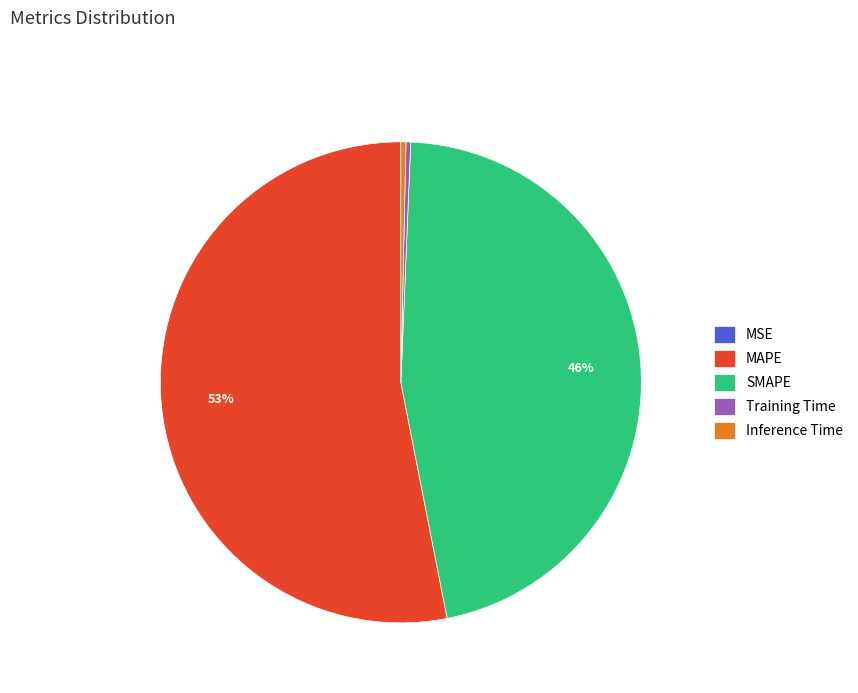

What is the largest slice in the pie chart?

MAPE